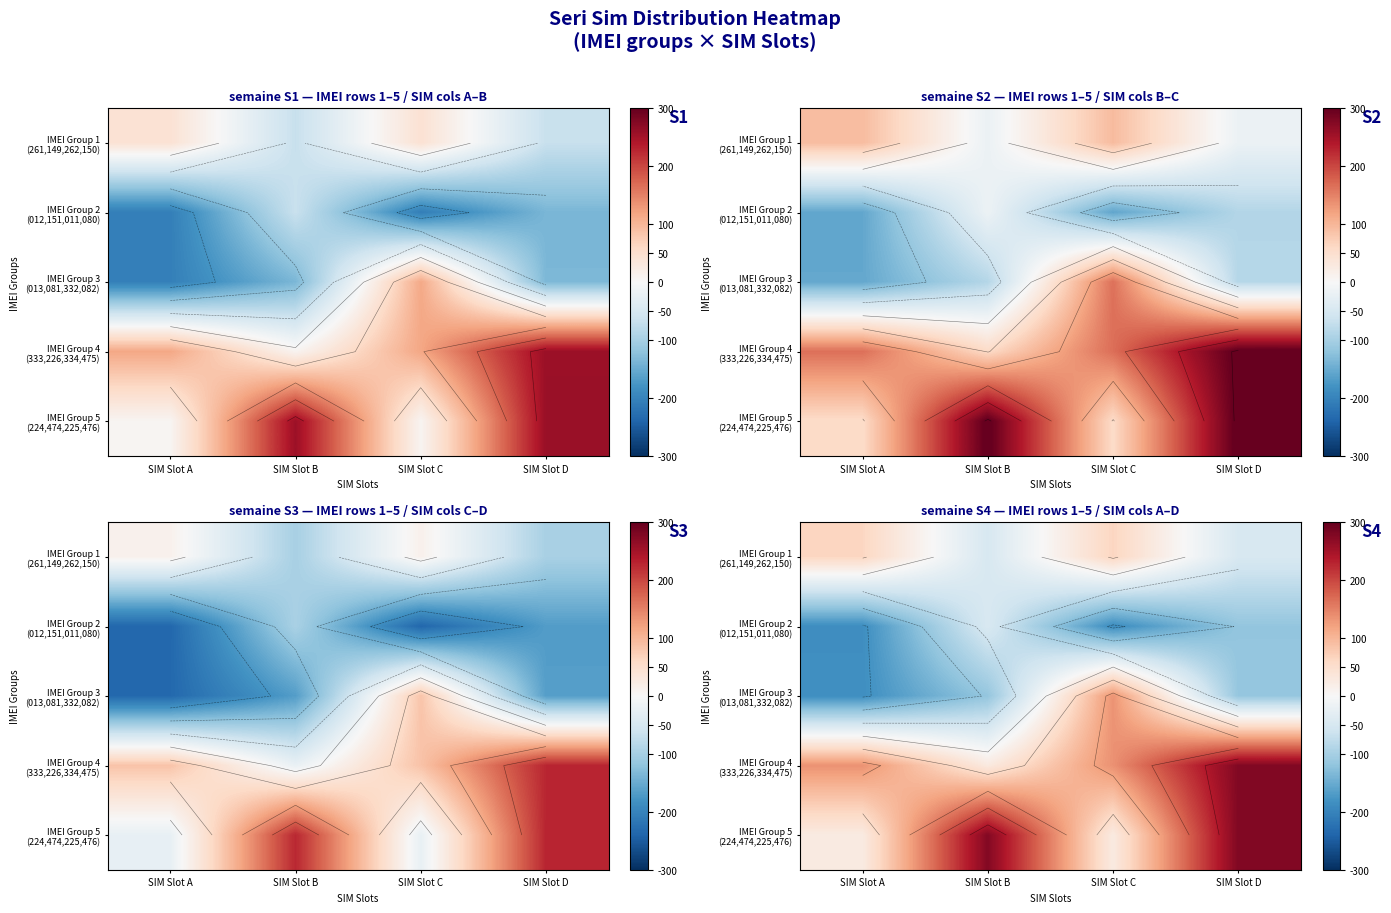

The IMEI Group 3 (013,081,332,082) series shows -86.0 at SIM Slot A. True or false?

False